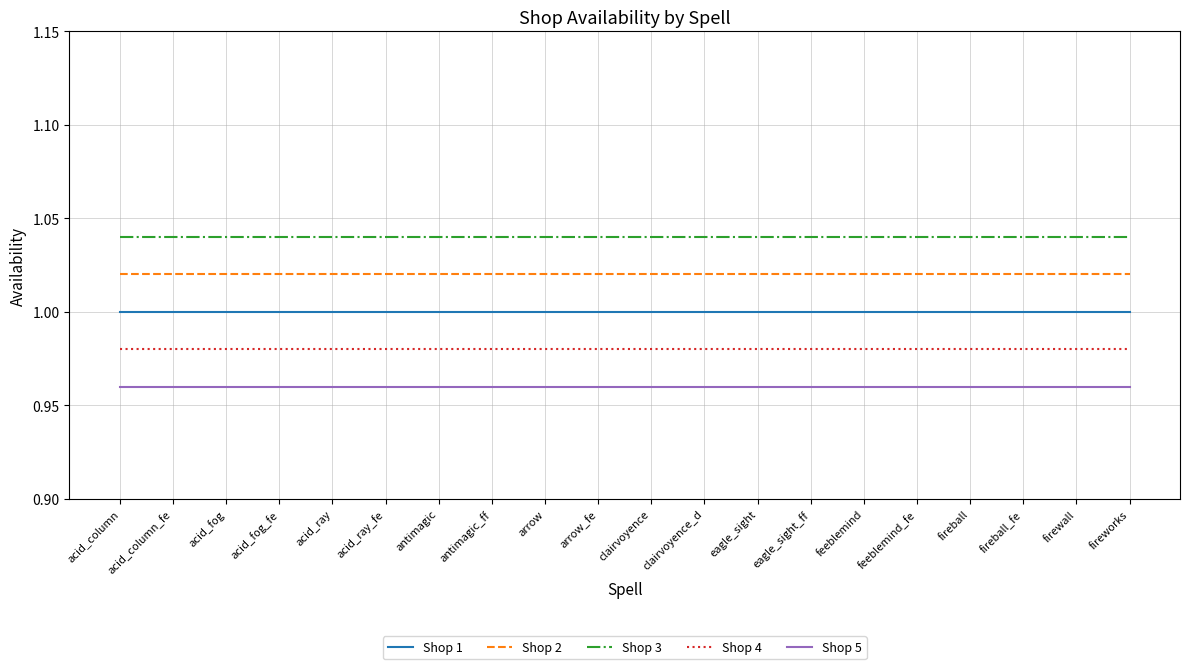

True or false: Shop 1 and Shop 2 intersect in this chart.

False